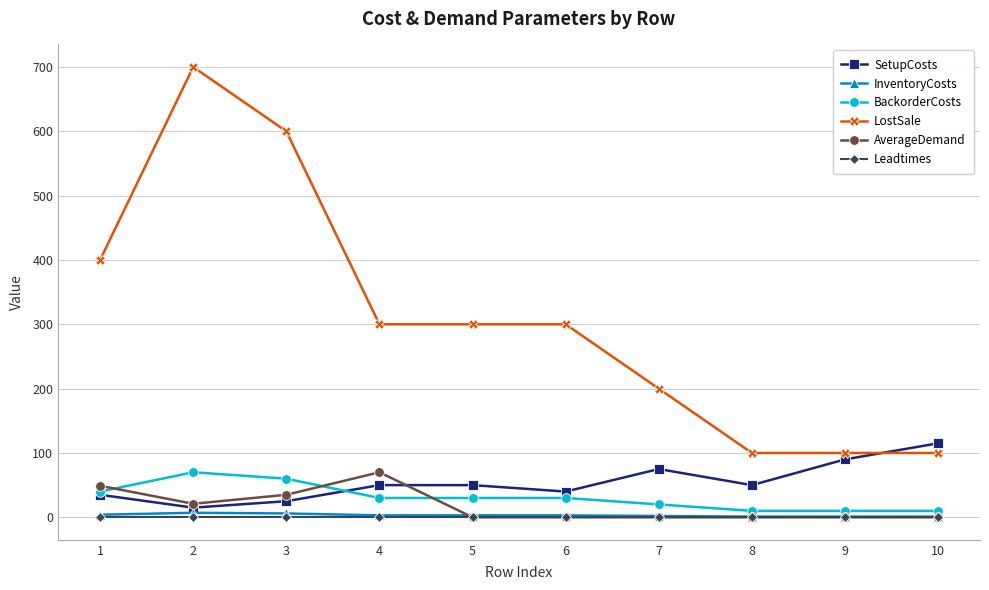

What are all the series names shown in the legend?

SetupCosts, InventoryCosts, BackorderCosts, LostSale, AverageDemand, Leadtimes